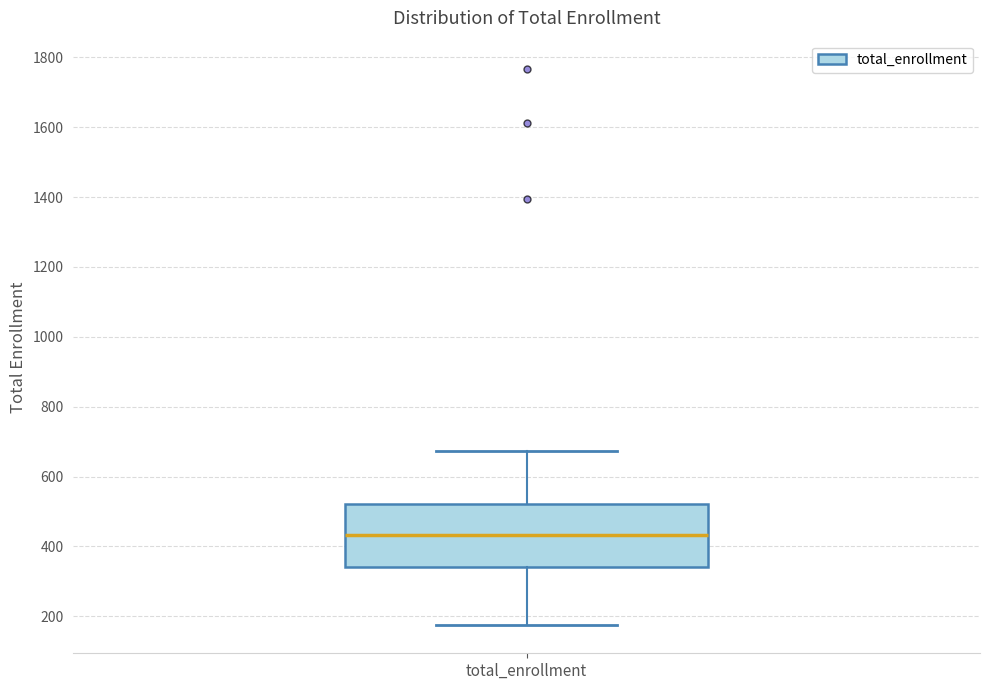

Read this box plot against the y-axis: the position of the median line, the range covered by the box, and the ends of both whiskers. The values are not printed on the chart, so give them approximately, as read against the axis.

median 440, box 340 to 520, whiskers 180 to 680